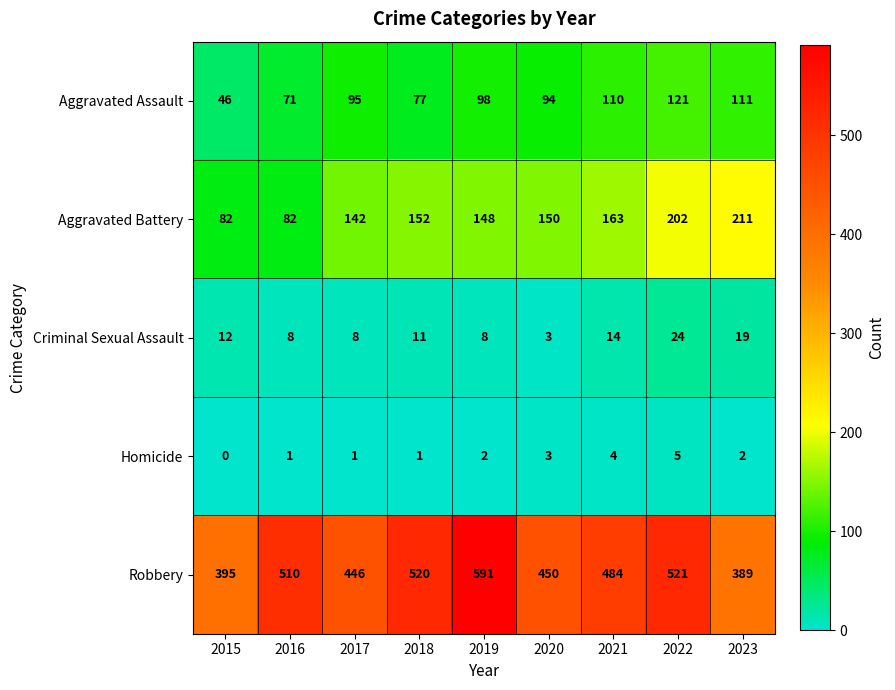

How many series are shown in this chart?

5